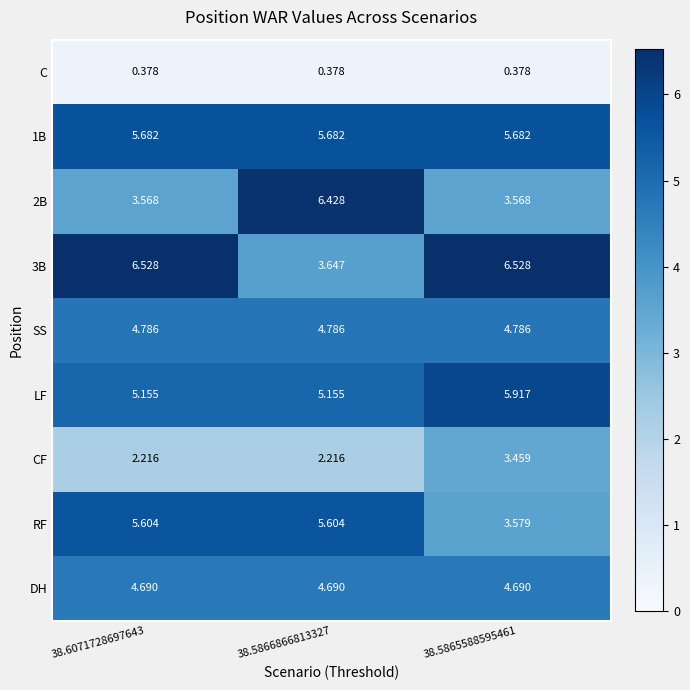

Which series changed the most between 38.6071728697643 and 38.5865588595461?

RF